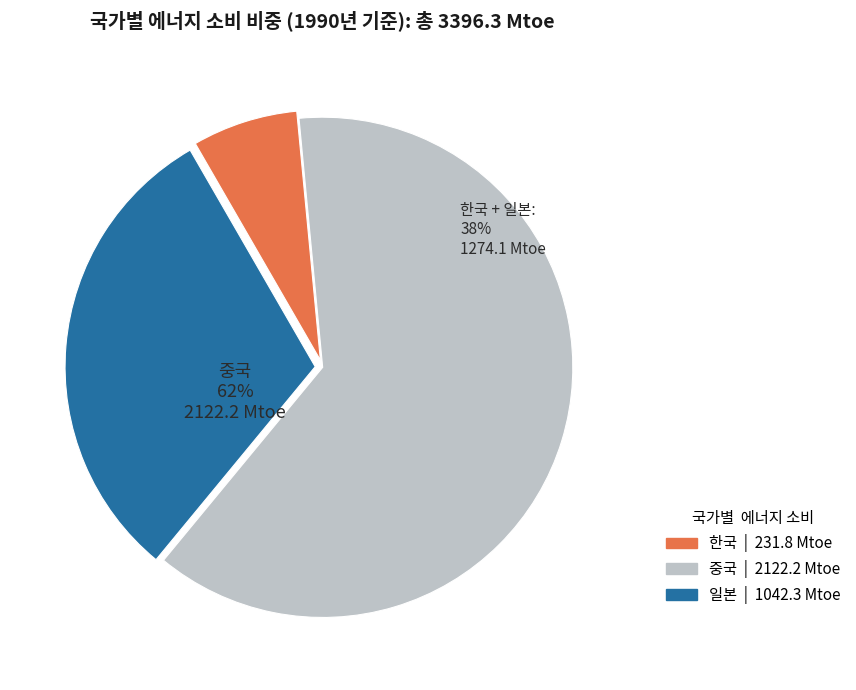

How many slices are in this pie chart?

3